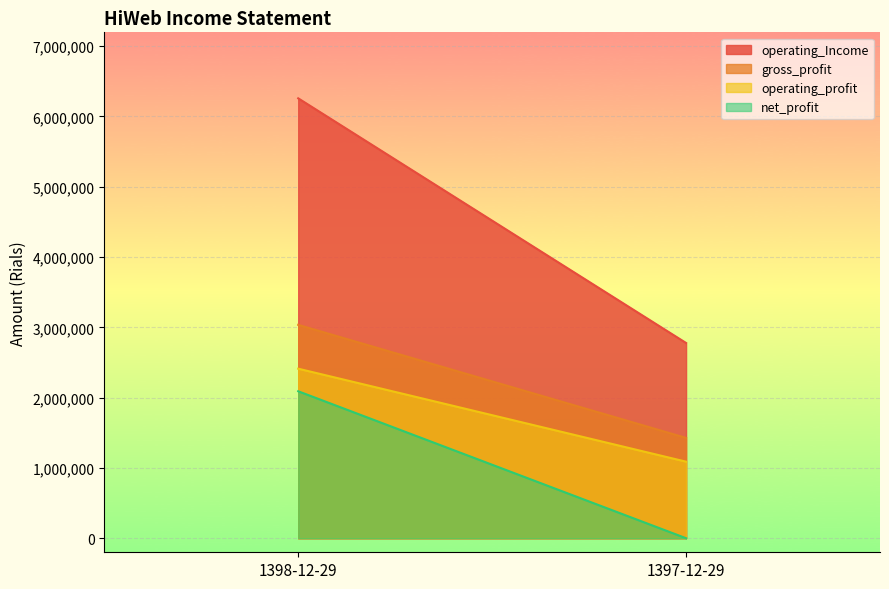

How many lines are shown in the chart?

4